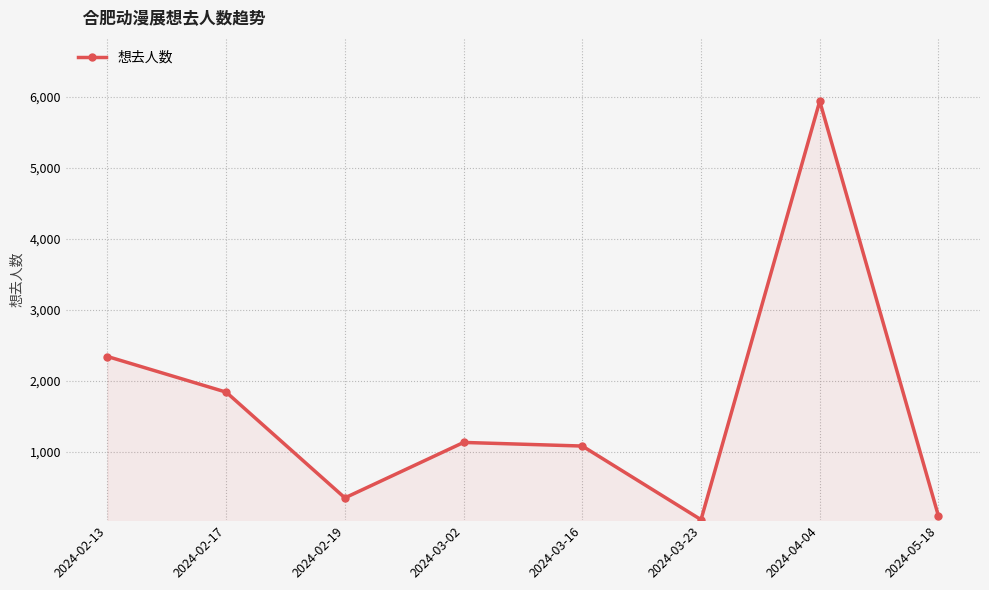

Which label corresponds to the largest value in the chart?

2024-04-04